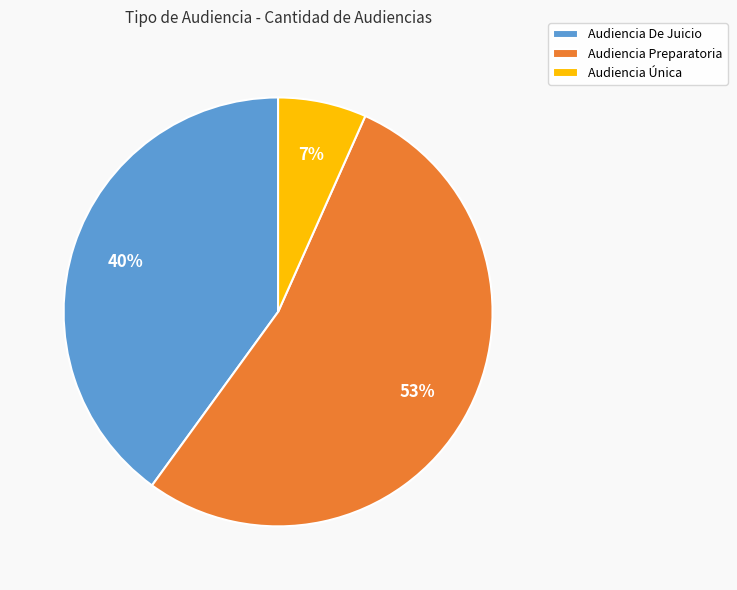

Is it true that Audiencia Preparatoria is 41% of the pie?

False